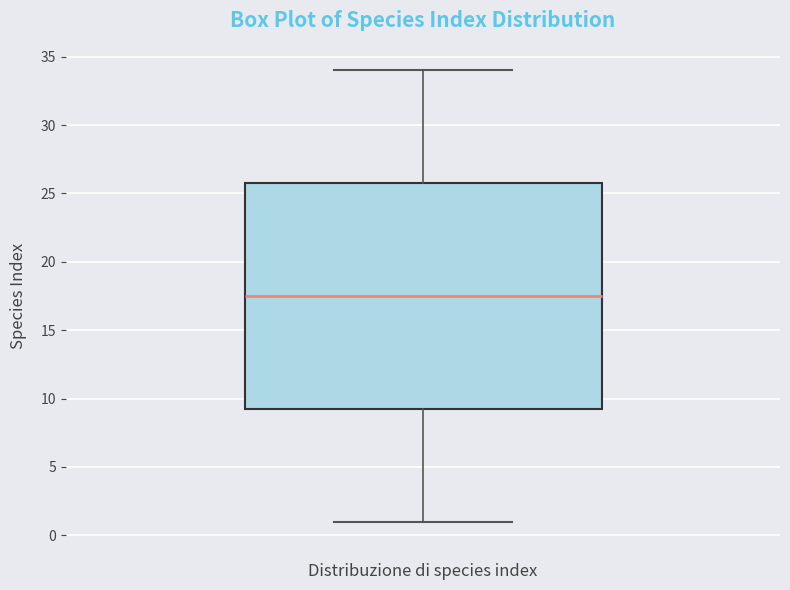

Read this box plot against the y-axis: the position of the median line, the range covered by the box, and the ends of both whiskers. The values are not printed on the chart, so give them approximately, as read against the axis.

median 17.5, box 9.5 to 26.0, whiskers 1.0 to 34.0